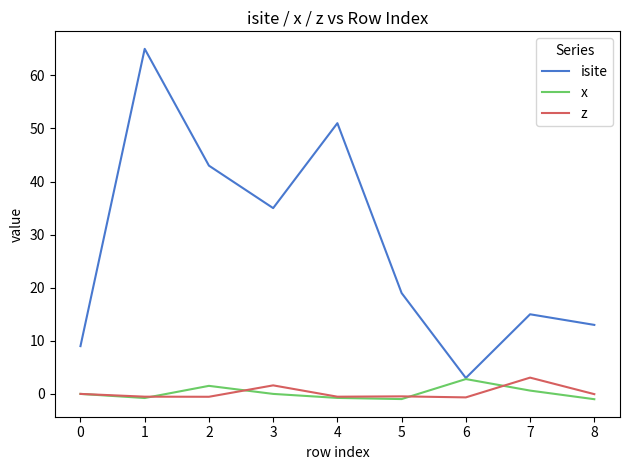

Is the value of isite at 2 greater than the value of z at 2?

Yes